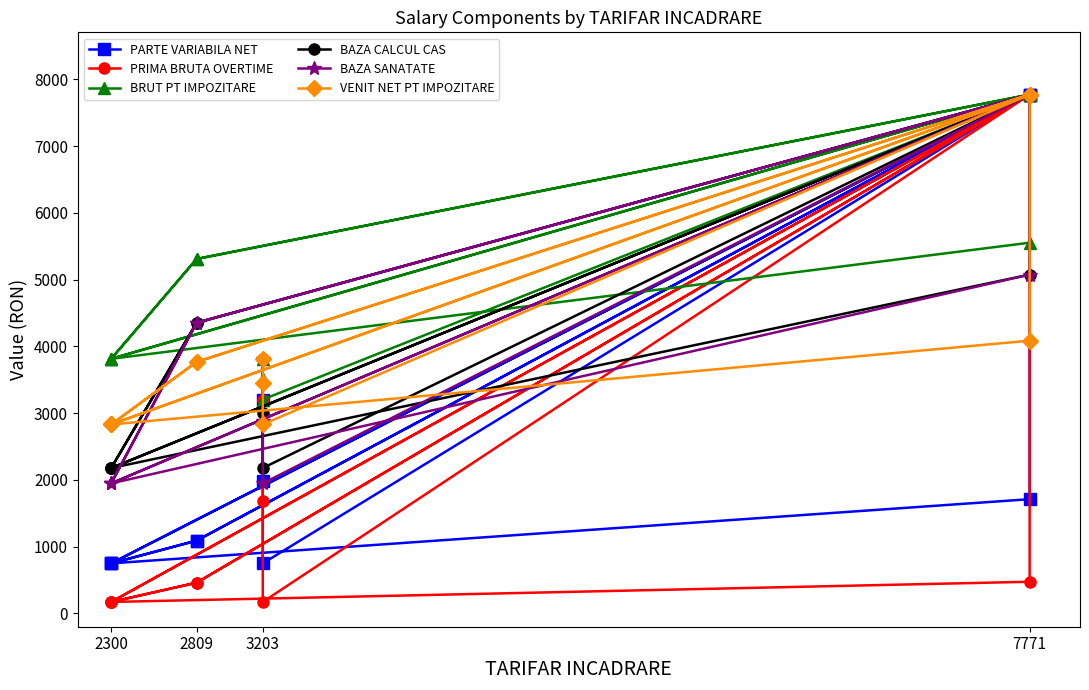

How many data points in BRUT PT IMPOZITARE are less than 5309?

6